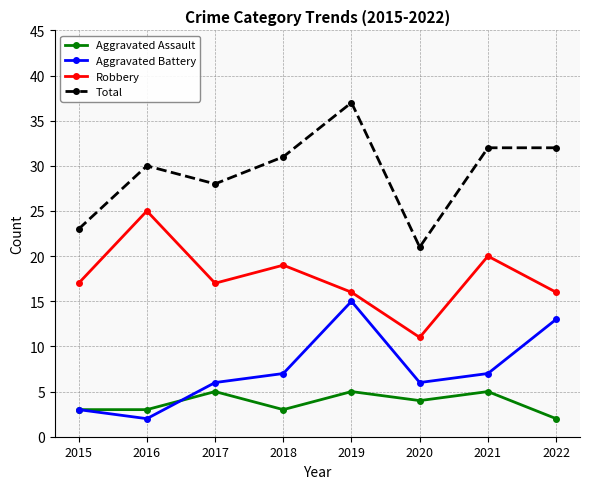

How many distinct data groups are displayed?

4